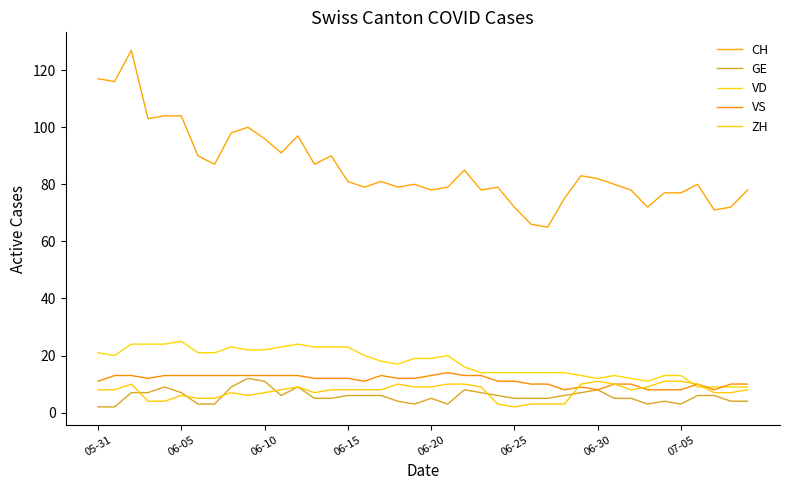

At which label does GE reach its minimum?

05-31